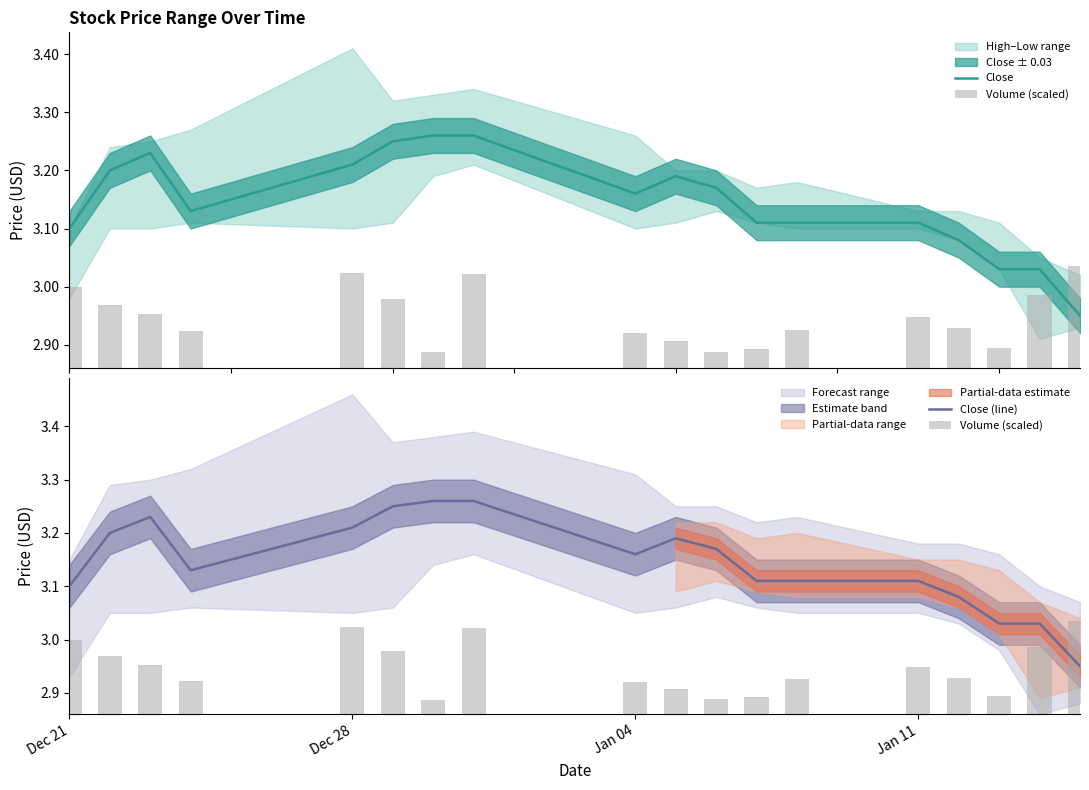

Is it true that Close (line) equals 2.2 at Dec 28?

False